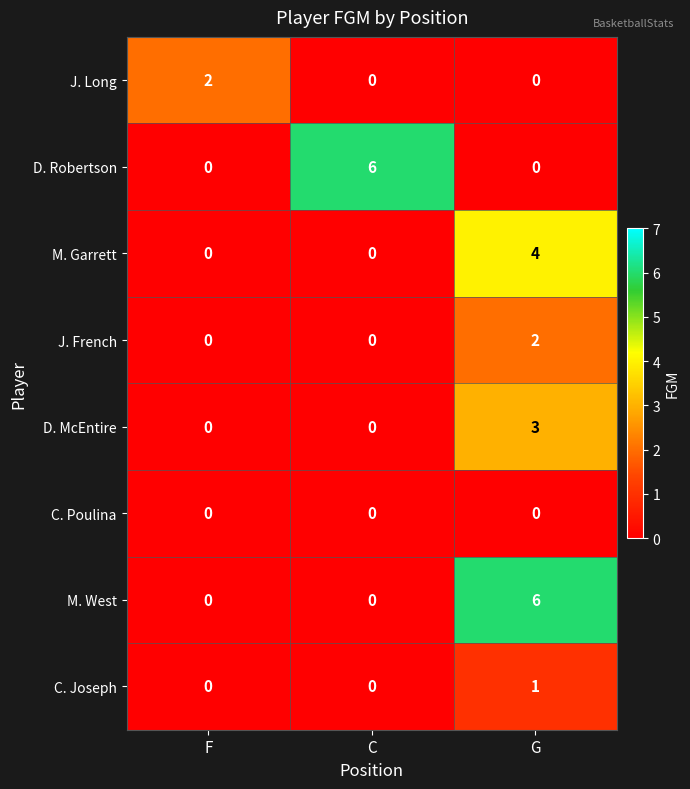

How many J. French values are between 0 and 2?

3